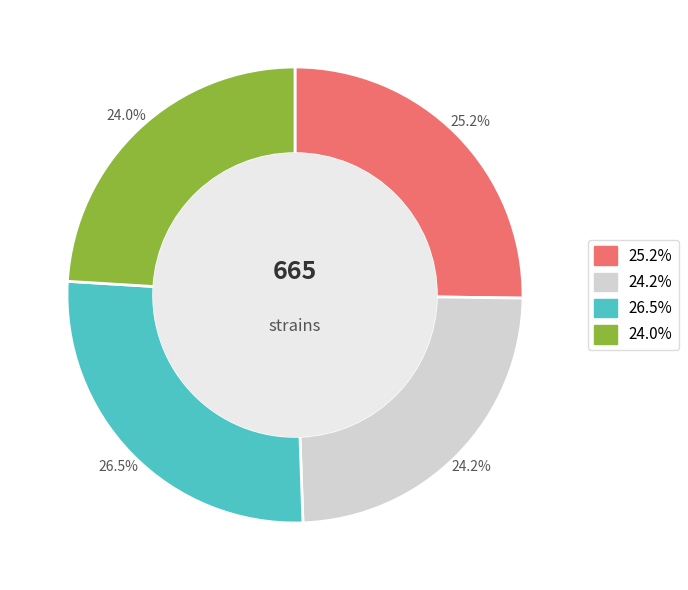

Is there a majority slice in this chart?

No